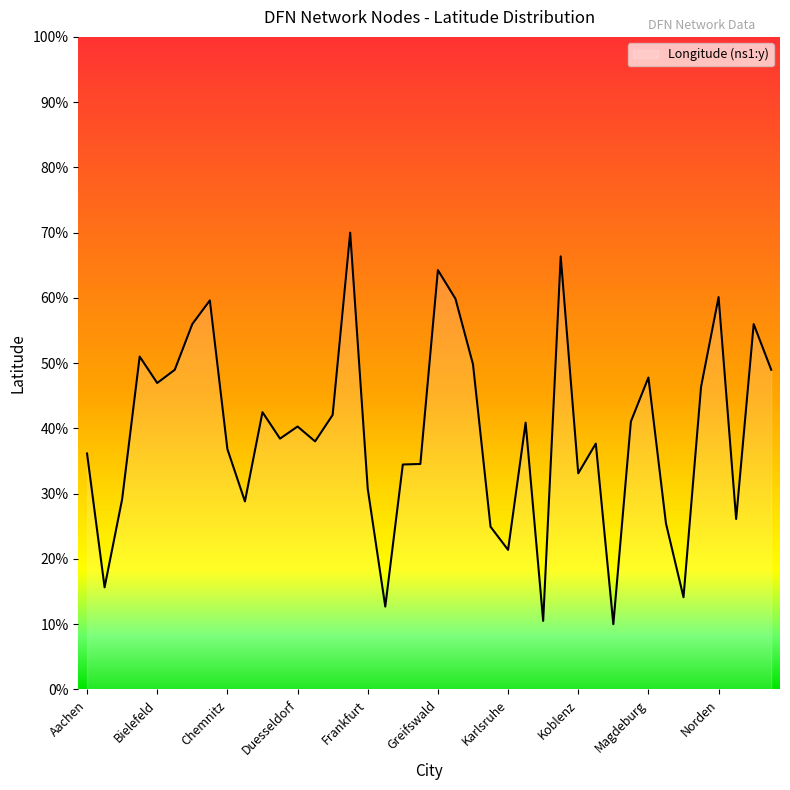

How many series are shown in this chart?

1